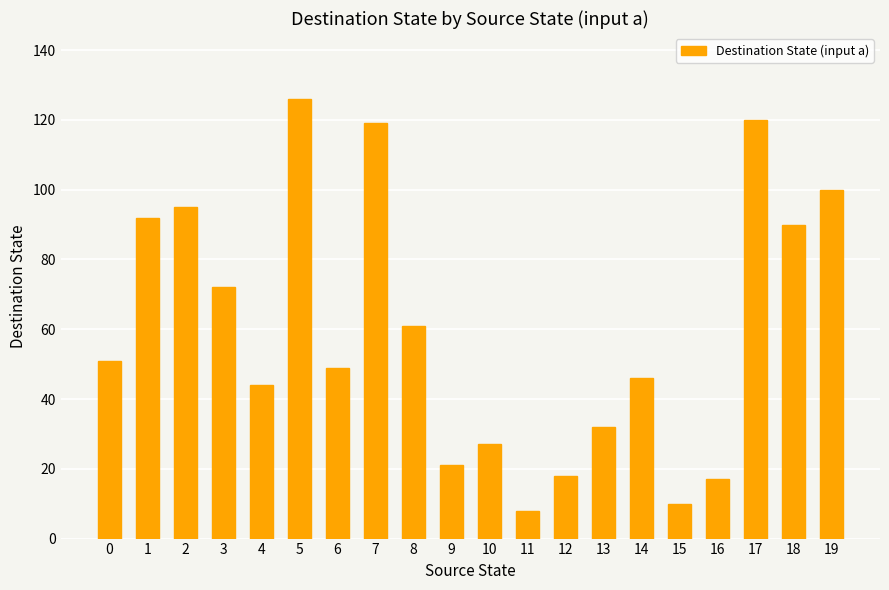

Is it true that the value at 19 is 59?

False